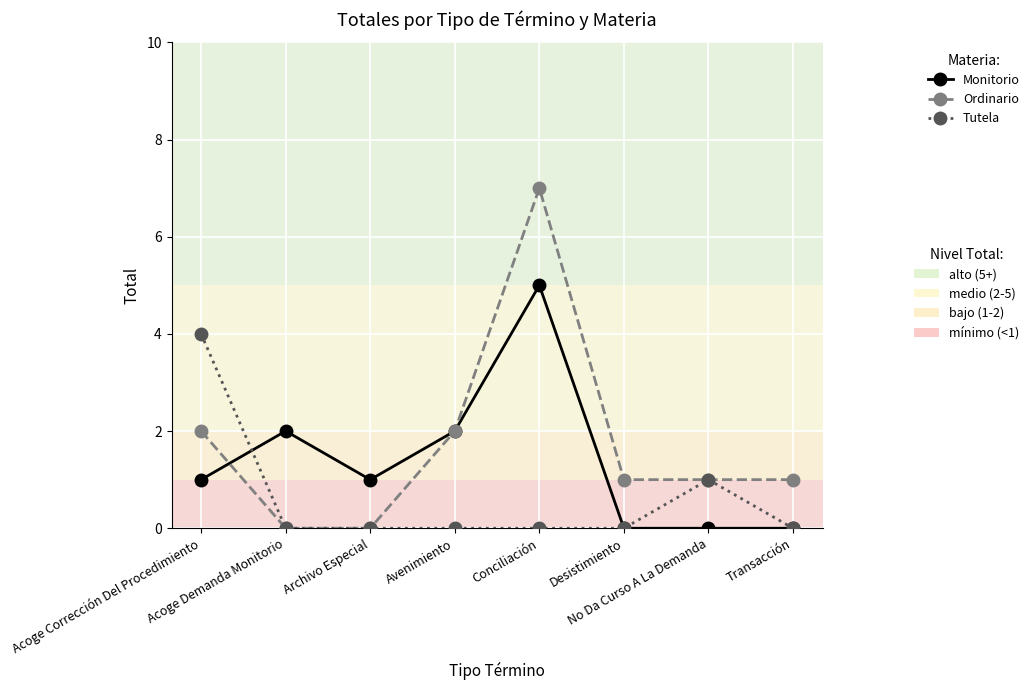

What is the maximum value shown in the chart?

7